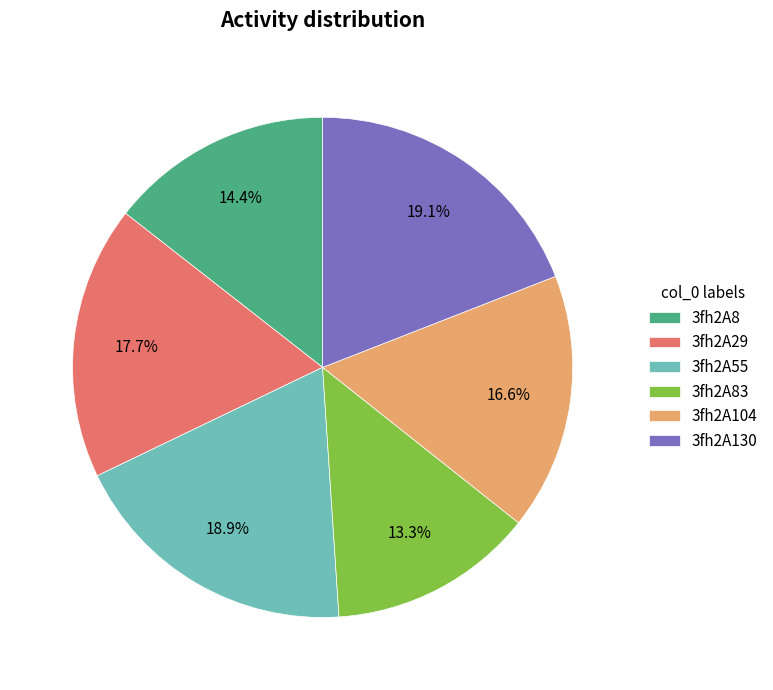

How many slices are in this pie chart?

6